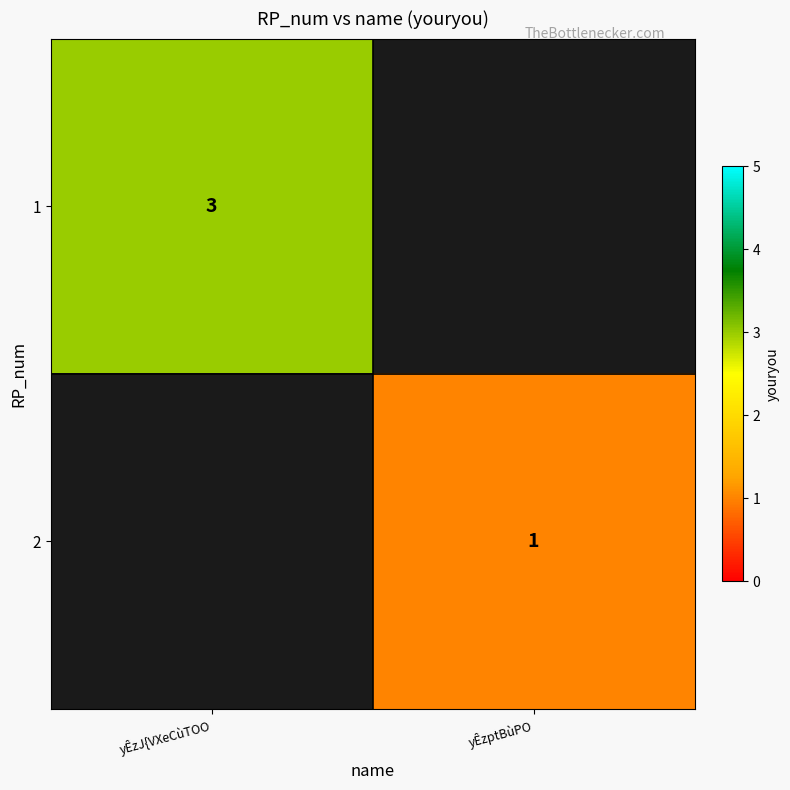

The 2 series shows 1 at yÊzptBùPO. True or false?

True